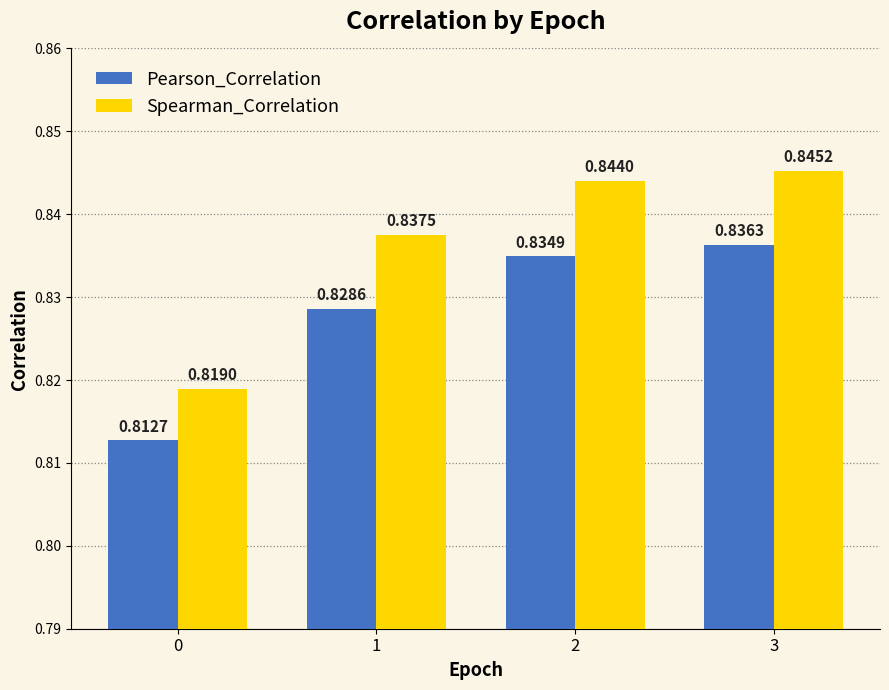

Which series has the largest range (max minus min)?

Spearman_Correlation